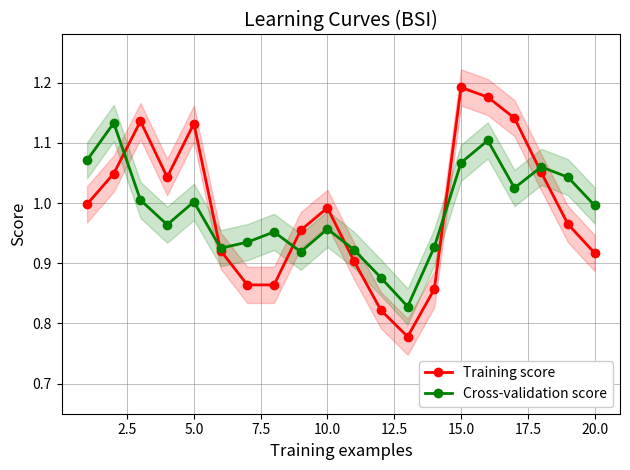

True or false: Cross-validation score and Training score cross at least once.

True